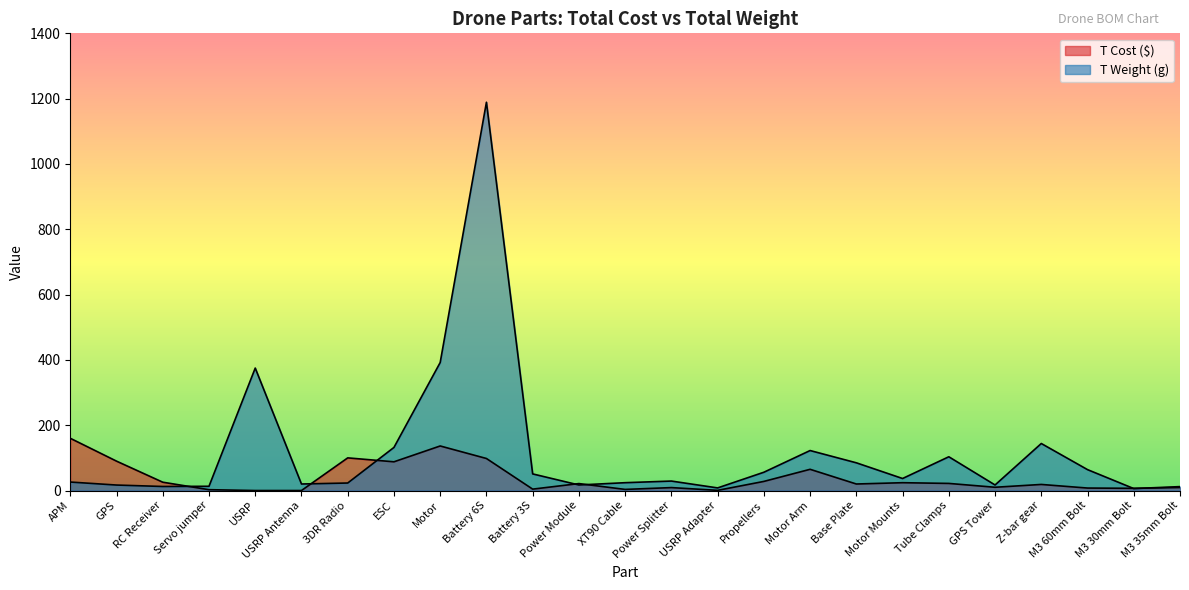

What value does the T Weight (g) series have at Battery 3S?

50.9